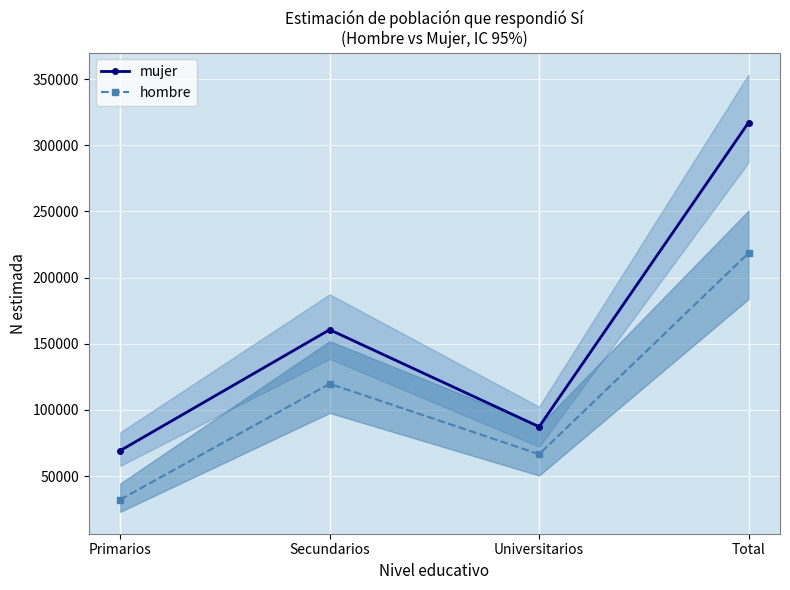

What is the minimum value for mujer?

69261